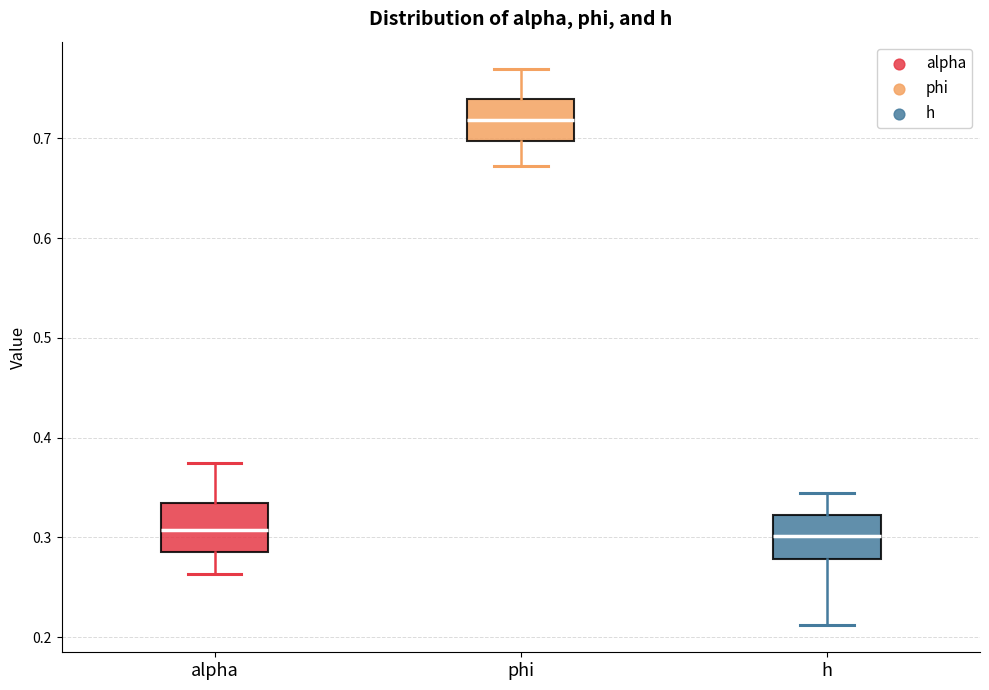

Reading left to right, transcribe this box plot: for each box, give where its median line is, the range the box spans, and where its two whiskers end, as read against the y-axis. The values are not printed on the chart, so give them approximately, as read against the axis.

alpha: median 0.31, box 0.29 to 0.33, whiskers 0.26 to 0.37
phi: median 0.72, box 0.70 to 0.74, whiskers 0.67 to 0.77
h: median 0.30, box 0.28 to 0.32, whiskers 0.21 to 0.34